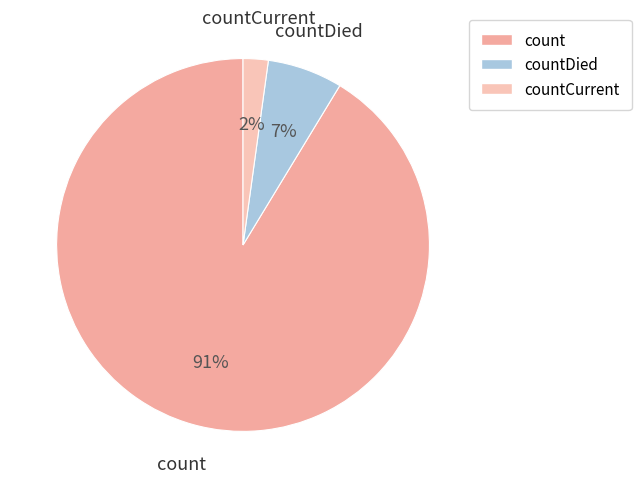

To the nearest percent, what is the average slice percentage?

33%